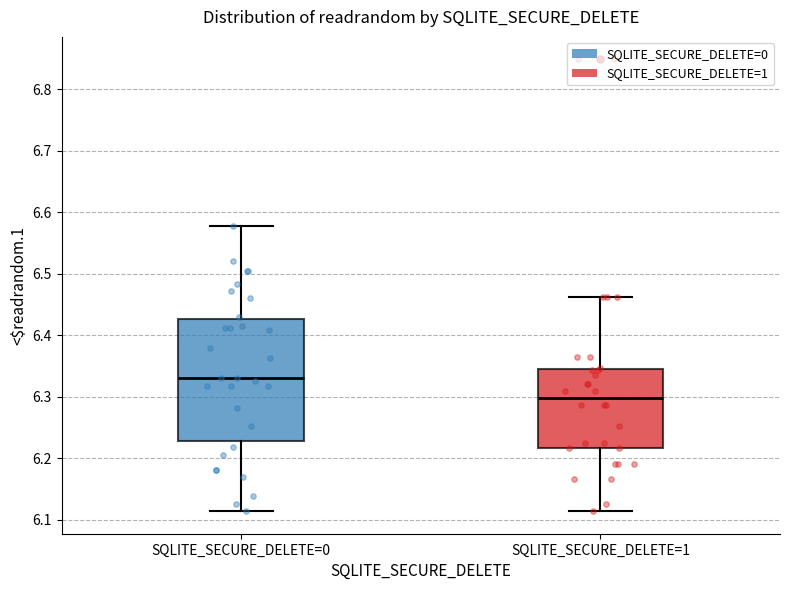

Where is the upper edge of the box for SQLITE_SECURE_DELETE=0 on the y-axis? The values are not printed on the chart, so give them approximately, as read against the axis.

6.43